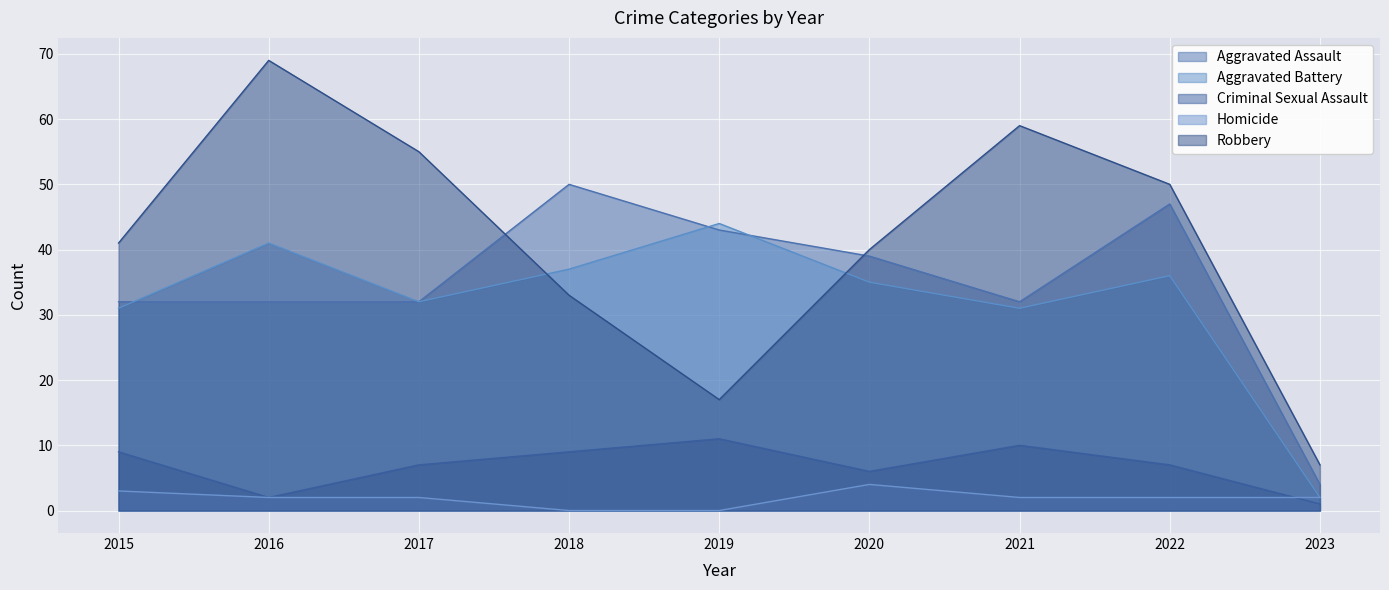

Rank the series at 2016 from highest to lowest value.

Robbery, Aggravated Battery, Aggravated Assault, Criminal Sexual Assault, Homicide